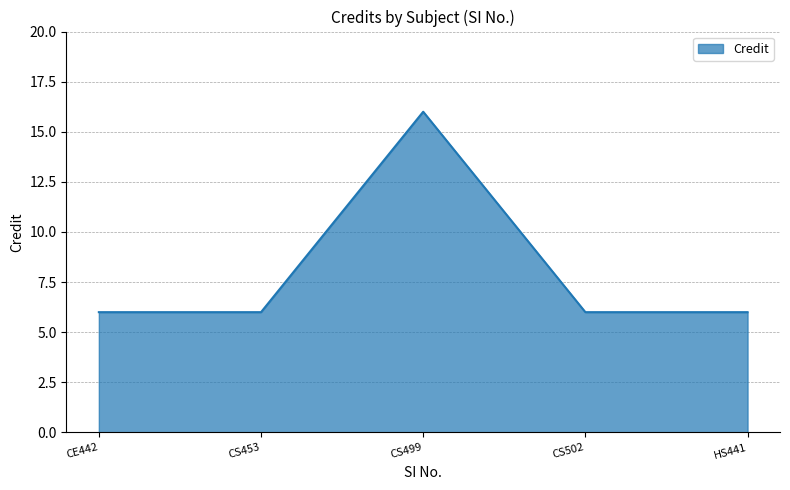

The value at CS453 is 10. True or false?

False